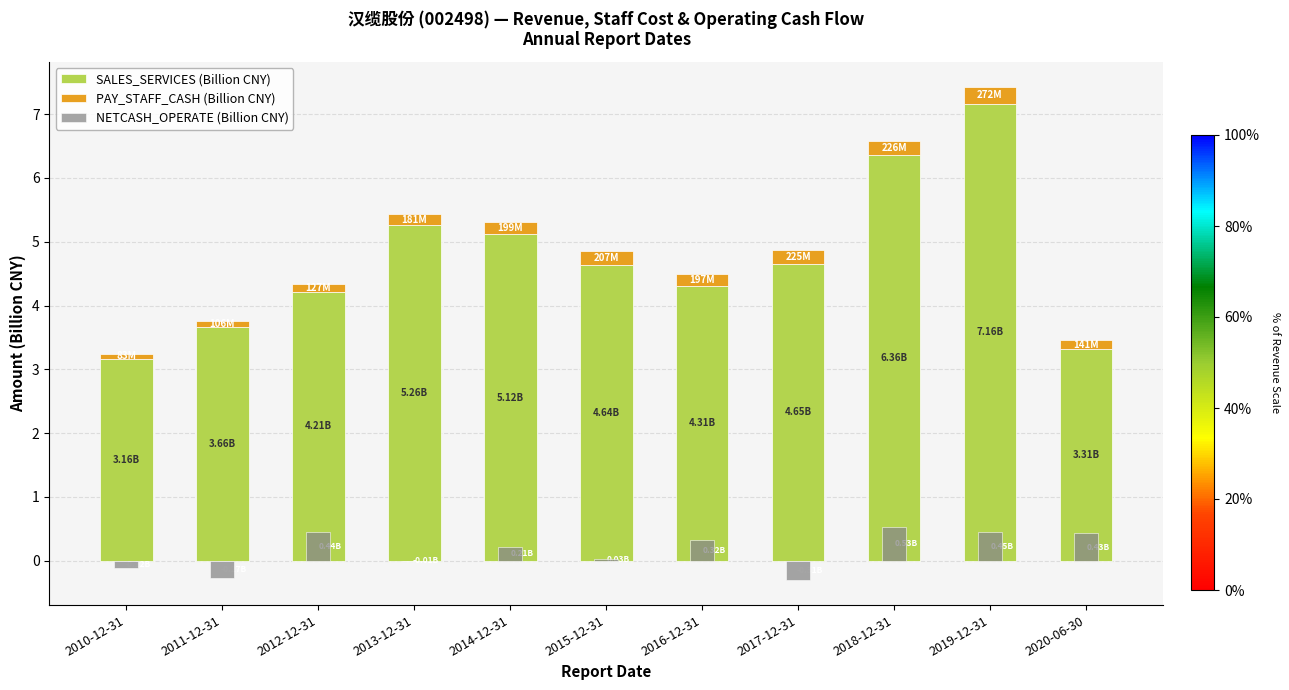

What is the difference between the second highest and second lowest values in the NETCASH_OPERATE (Billion CNY) series?

0.7